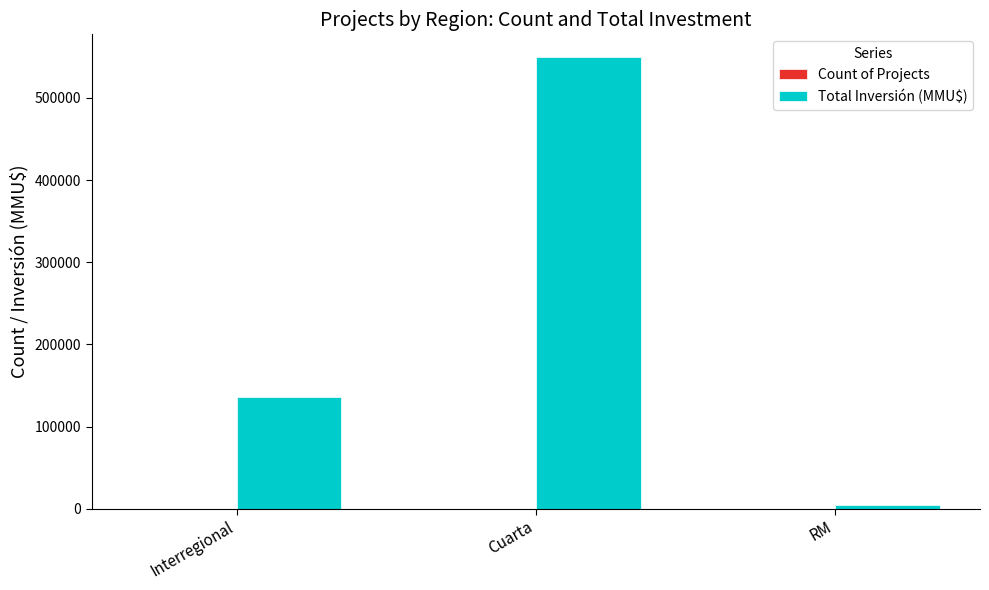

The Total Inversión (MMU$) series shows 135960 at Interregional. True or false?

True